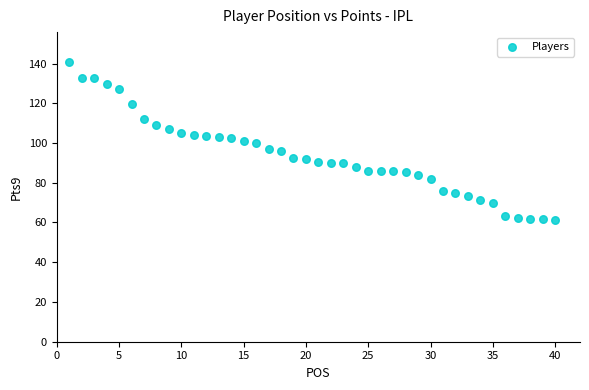

How many data points are displayed?

40